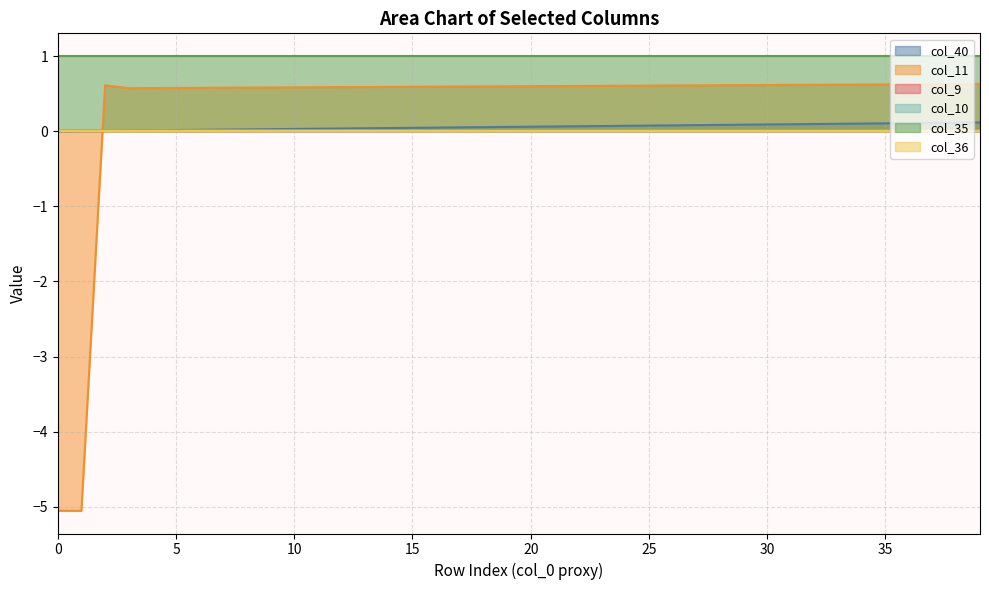

How many values in col_40 are above zero?

39